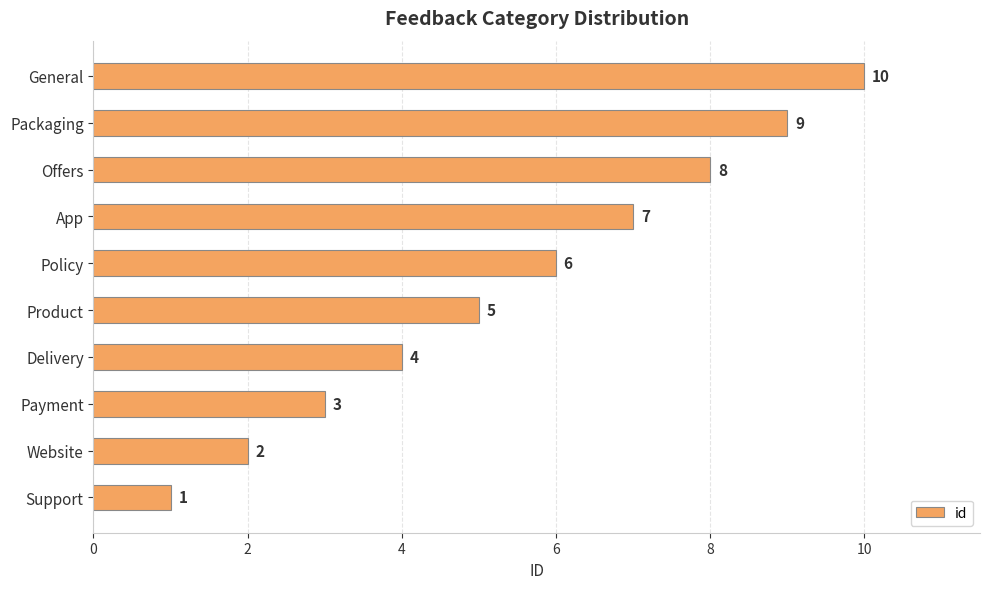

The value at Offers is 3. True or false?

False